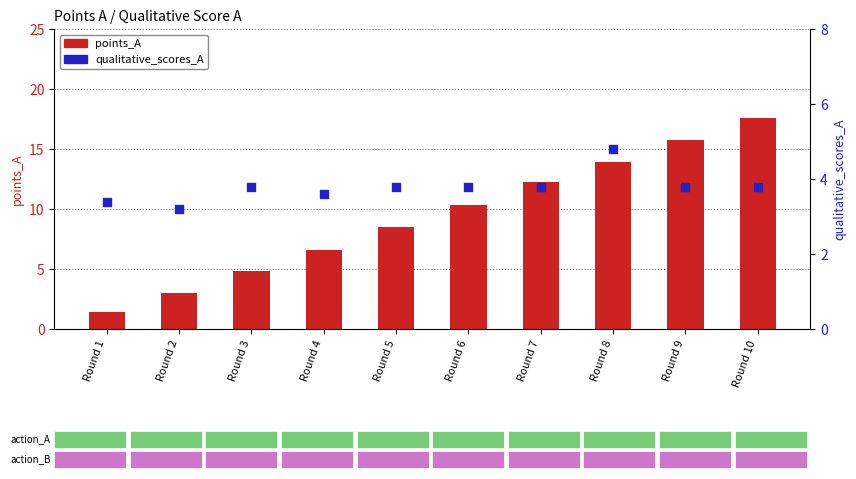

Which series has the largest Y range (max minus min)?

points_A